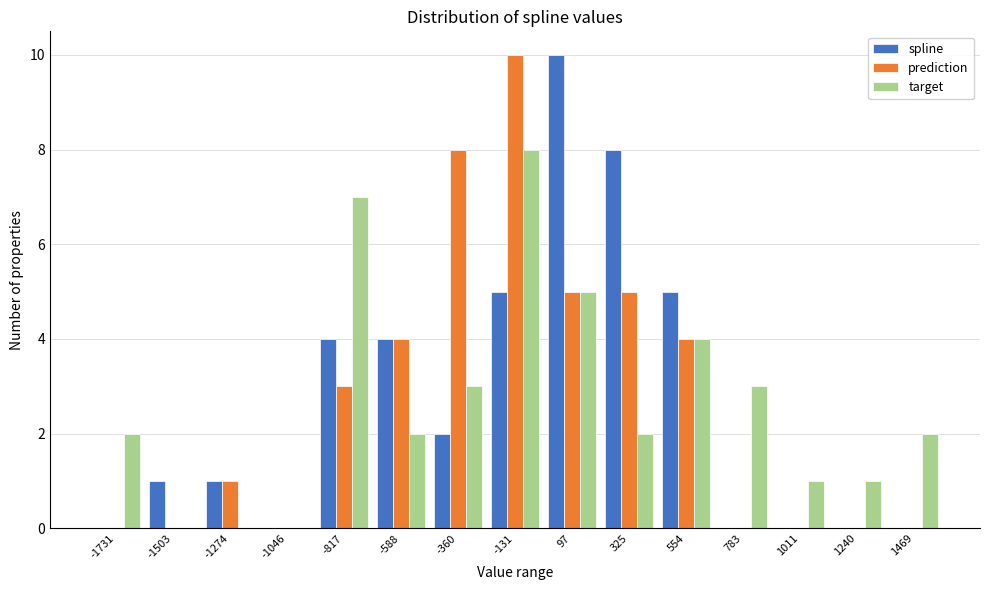

At which category is the sum across all series the highest?

-131